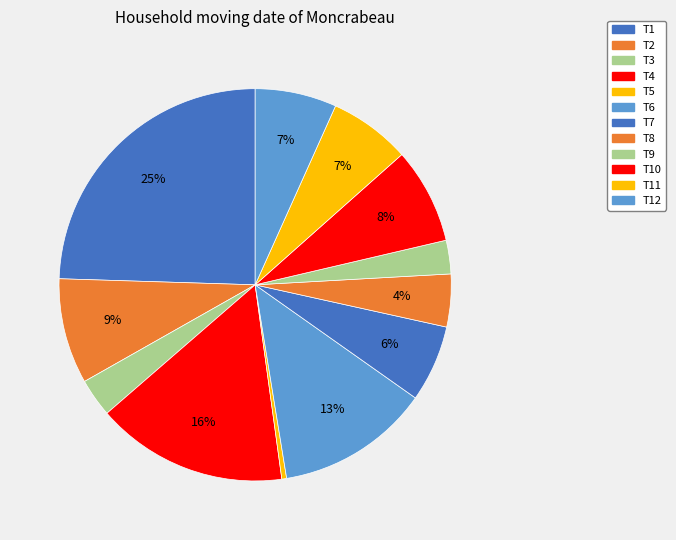

Combined, what portion of the pie is T6 and T10?

20.6%